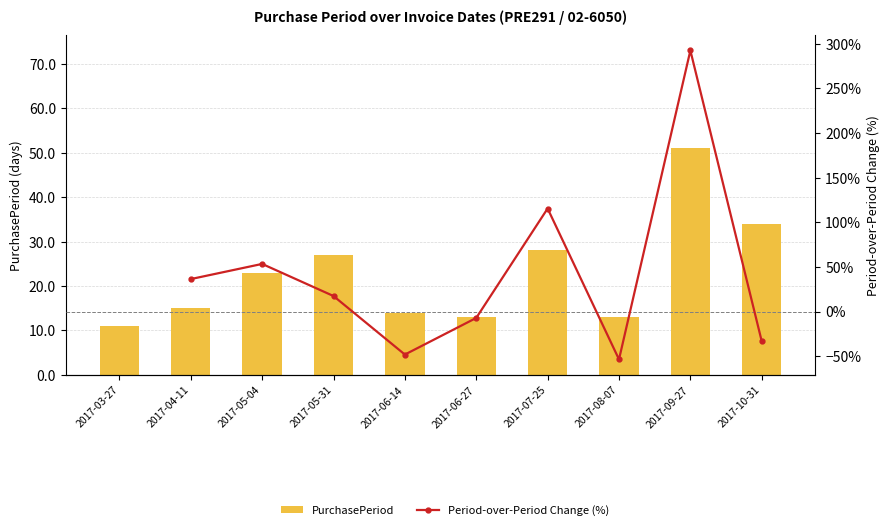

Reading left to right, extract all data points from this chart.

11	15	23	27	14	13	28	13	51	34